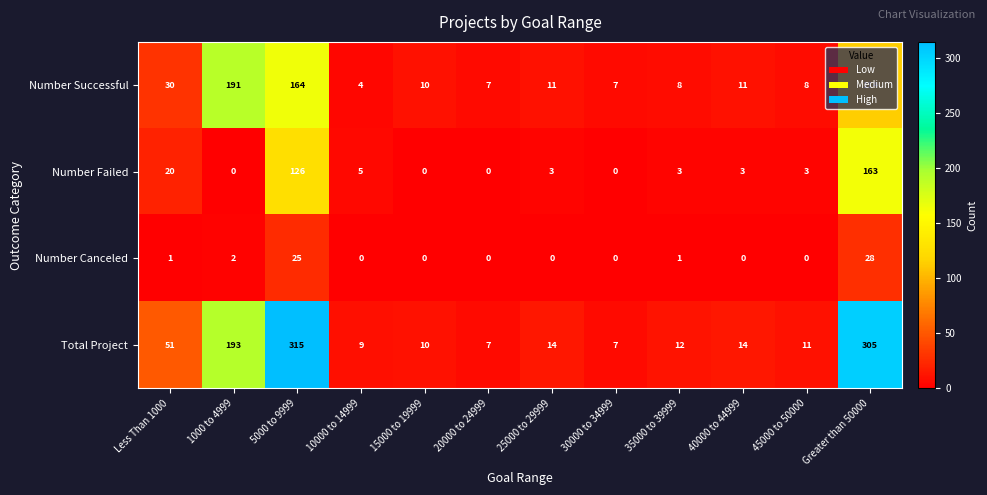

At which label is Number Successful closest to 97?

Greater than 50000